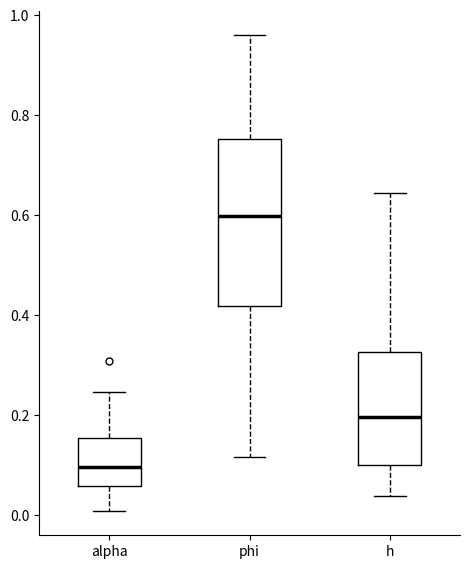

Which box is the tallest, from its lower edge to its upper edge?

phi